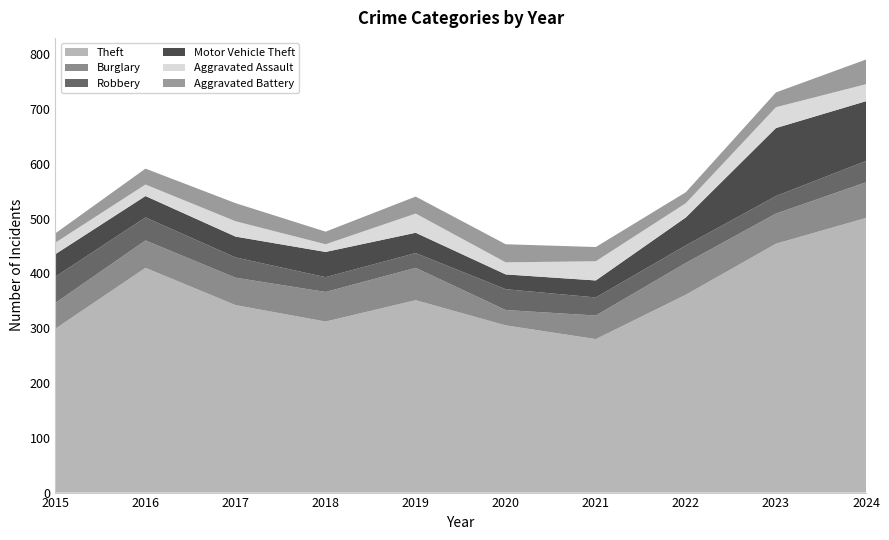

Reading left to right, transcribe all the data shown in this chart.

Theft: 2015=299	2016=410	2017=342	2018=312	2019=351	2020=305	2021=280	2022=361	2023=454	2024=501
Burglary: 2015=47	2016=50	2017=50	2018=54	2019=59	2020=28	2021=43	2022=58	2023=55	2024=65
Robbery: 2015=48	2016=42	2017=37	2018=27	2019=27	2020=38	2021=33	2022=32	2023=32	2024=39
Motor Vehicle Theft: 2015=41	2016=39	2017=38	2018=46	2019=37	2020=27	2021=31	2022=51	2023=124	2024=109
Aggravated Assault: 2015=21	2016=21	2017=28	2018=14	2019=35	2020=22	2021=35	2022=26	2023=38	2024=31
Aggravated Battery: 2015=17	2016=29	2017=33	2018=23	2019=31	2020=33	2021=26	2022=20	2023=27	2024=45